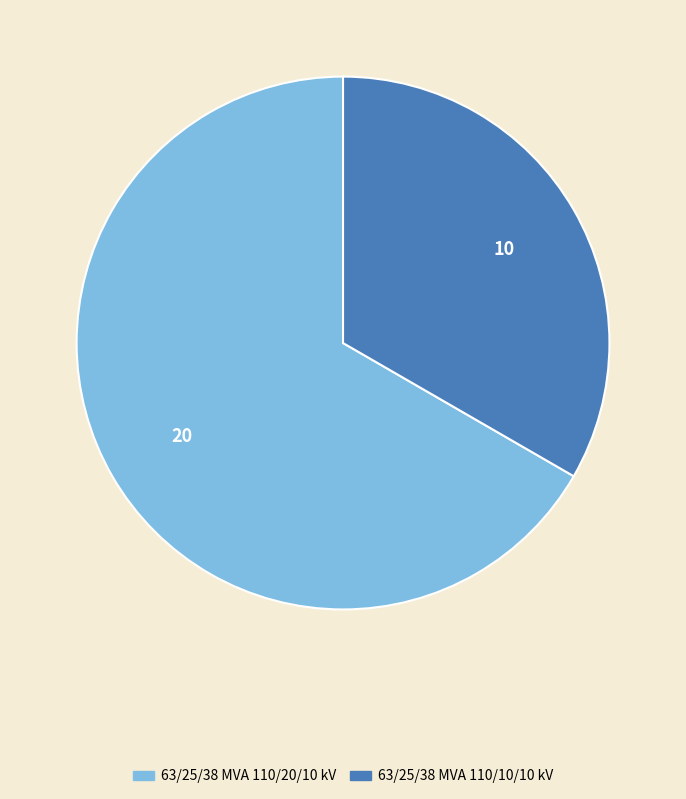

Is it true that 63/25/38 MVA 110/20/10 kV is 67% of the pie?

True